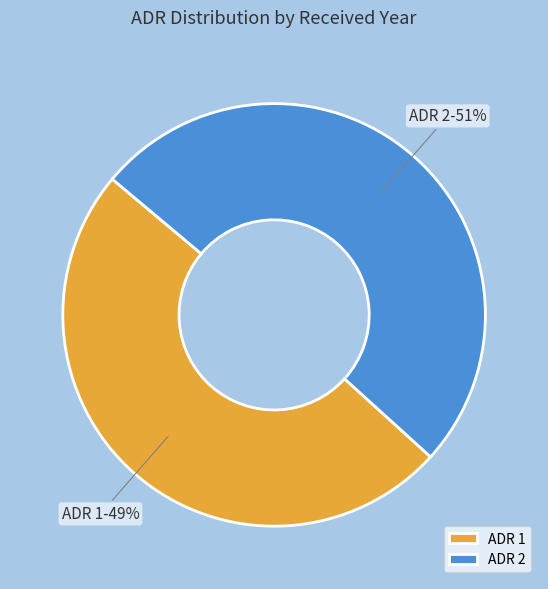

Combined, do ADR 2 and ADR 1 account for over 50%?

Yes